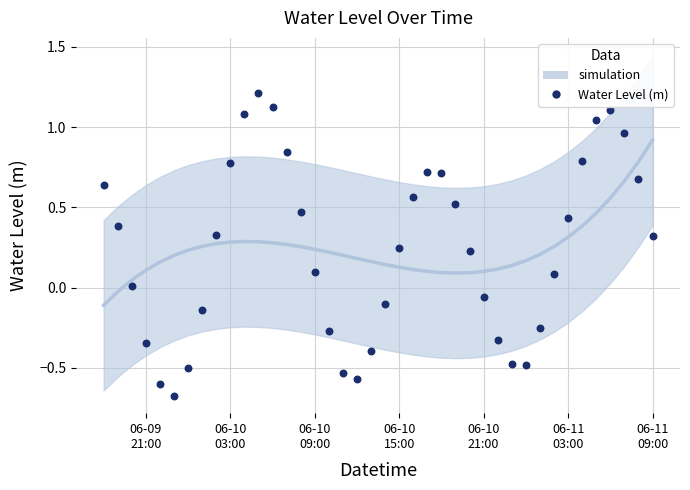

What is the range of Y values (max minus min)?

1.9